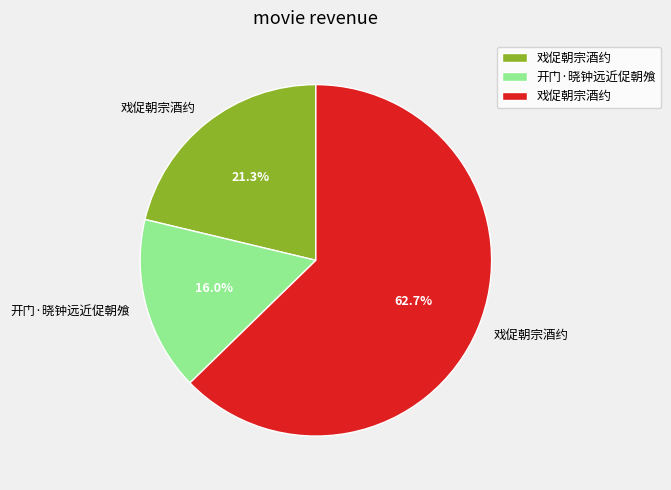

Does any single category account for the majority?

Yes